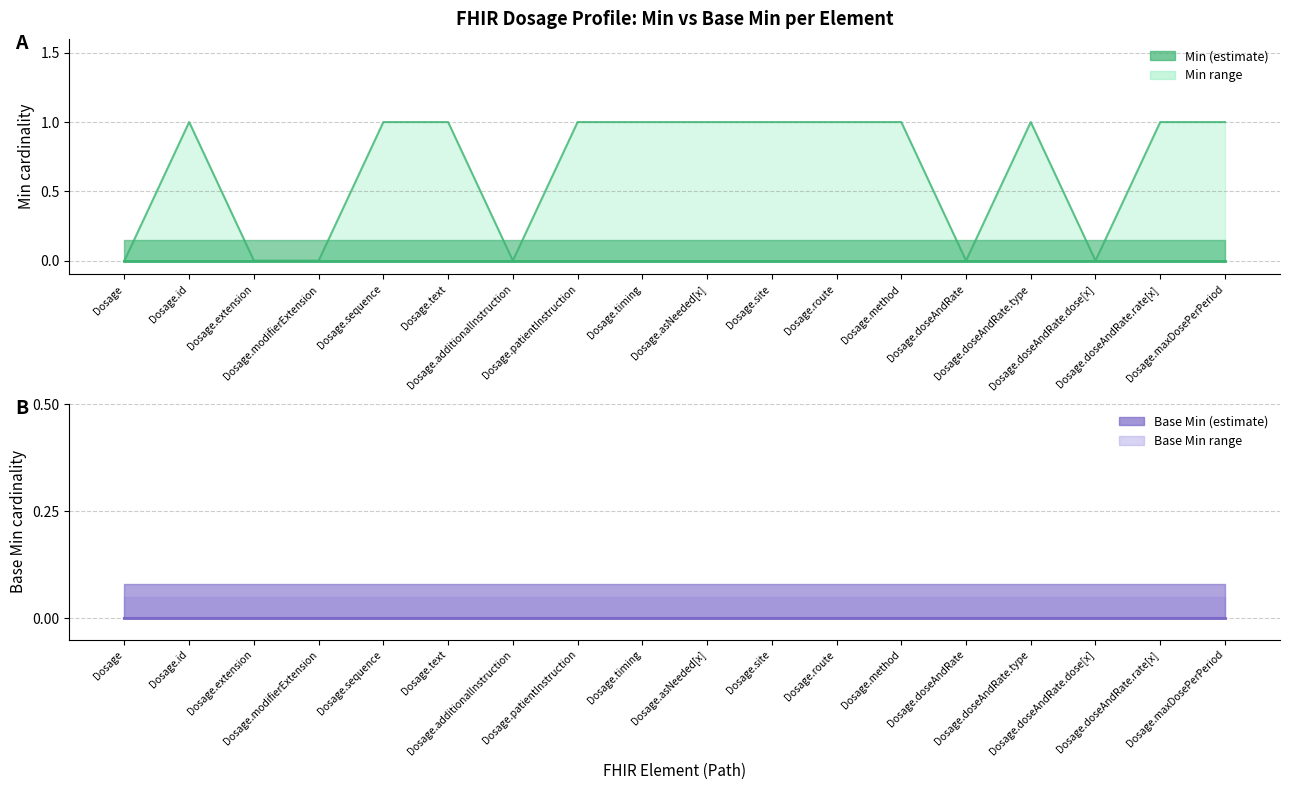

Which category has the highest value across all series?

Dosage.id